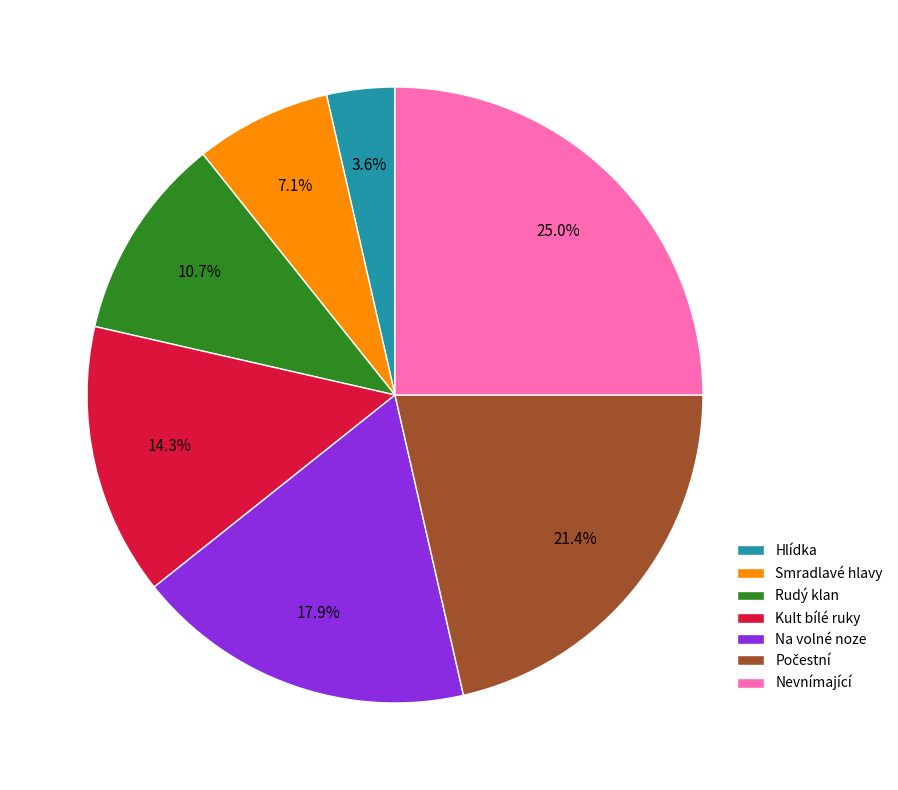

Is there any slice that represents more than half of the pie?

No